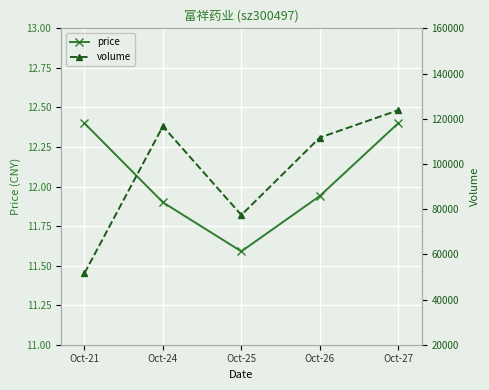

At Oct-21, list the series in order from smallest to largest.

price, volume